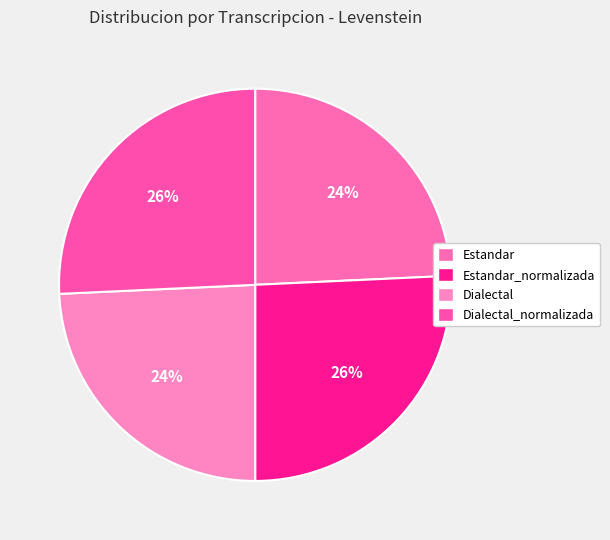

How many slices are in this pie chart?

4